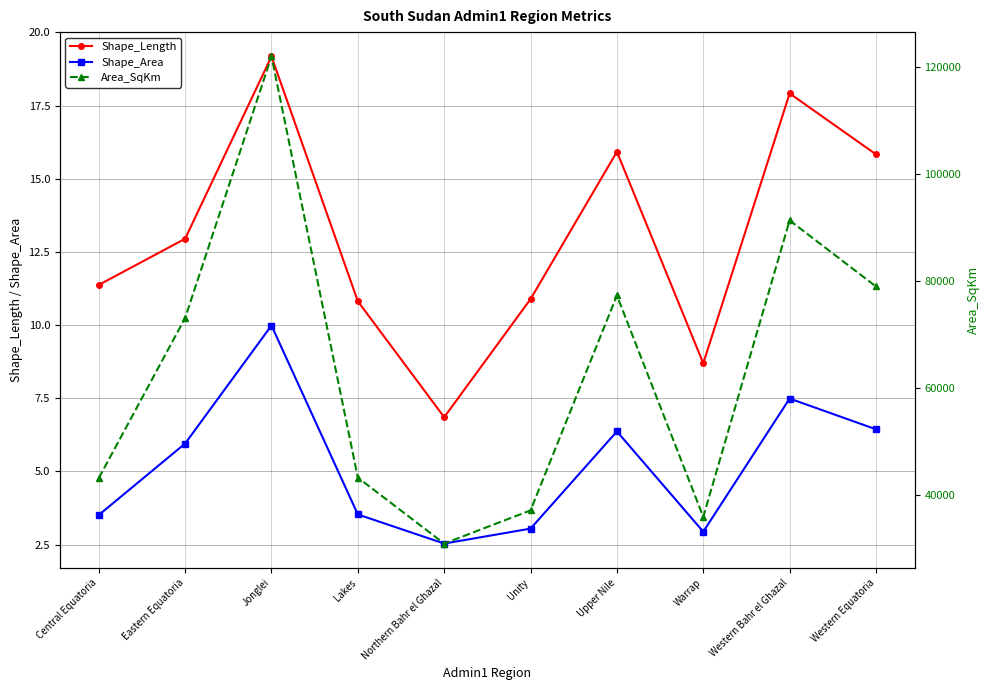

What is the minimum value shown in the chart?

2.5